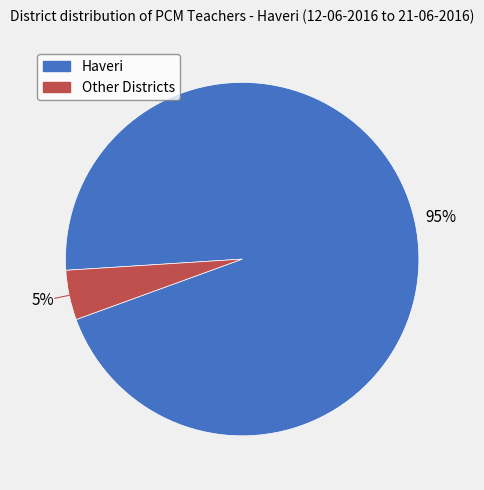

To the nearest percent, what is the combined percentage of Other and Haveri?

100%